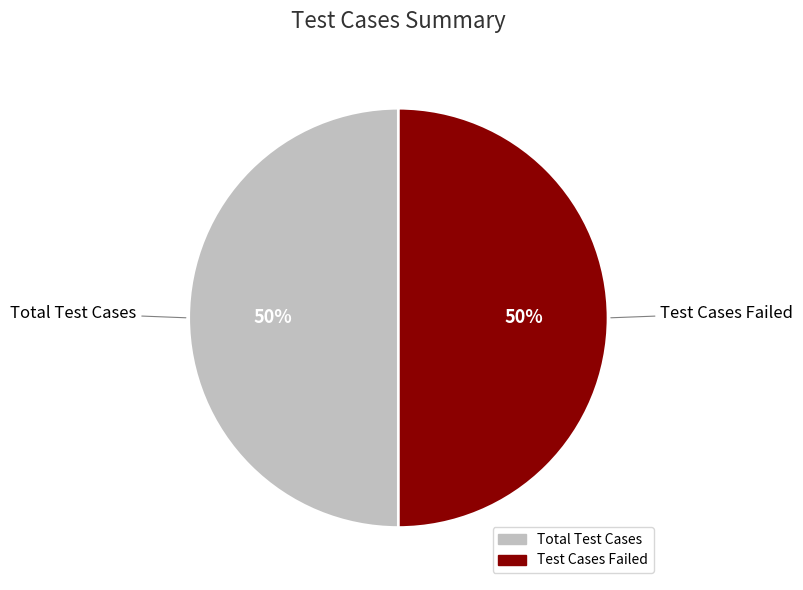

To the nearest percent, what is the average slice percentage?

50%